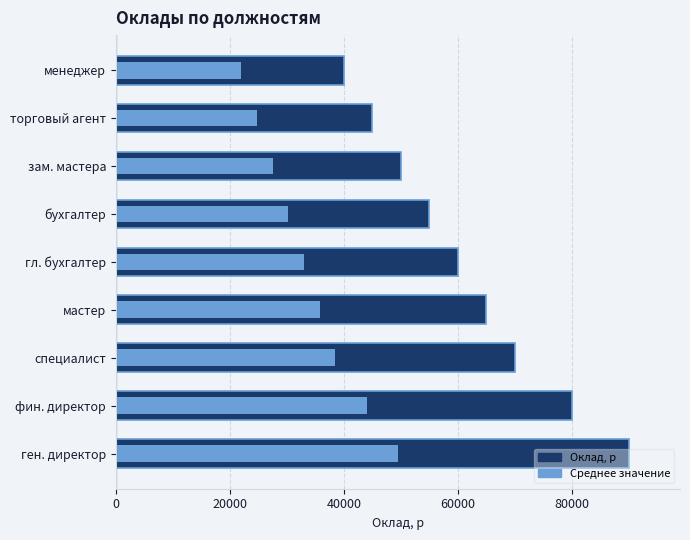

What is the sum of all values?

555000